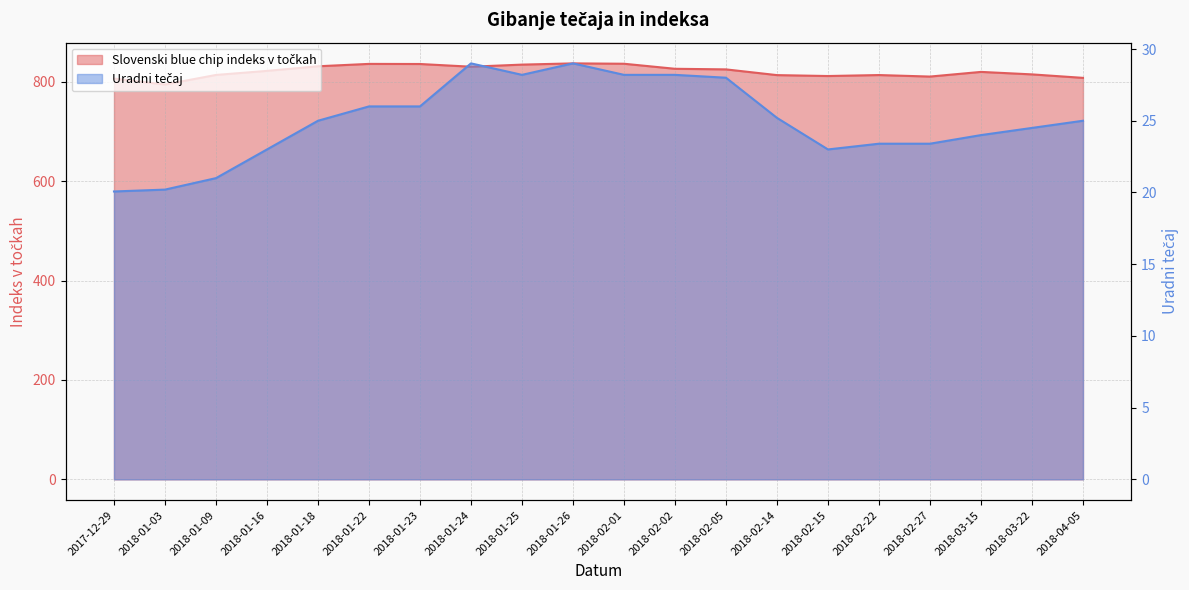

Reading left to right, list all the values displayed in this chart.

Slovenski blue chip indeks v točkah: 806.5	794.6	813.9	822.0	831.3	836.1	835.9	830.5	834.7	837.2	836.4	826.3	825.1	813.5	811.7	813.7	810.6	820.0	815.0	808.0
Uradni tečaj: 20.1	20.2	21.0	23.0	25.0	26.0	26.0	29.0	28.2	29.0	28.2	28.2	28.0	25.2	23.0	23.4	23.4	24.0	24.5	25.0